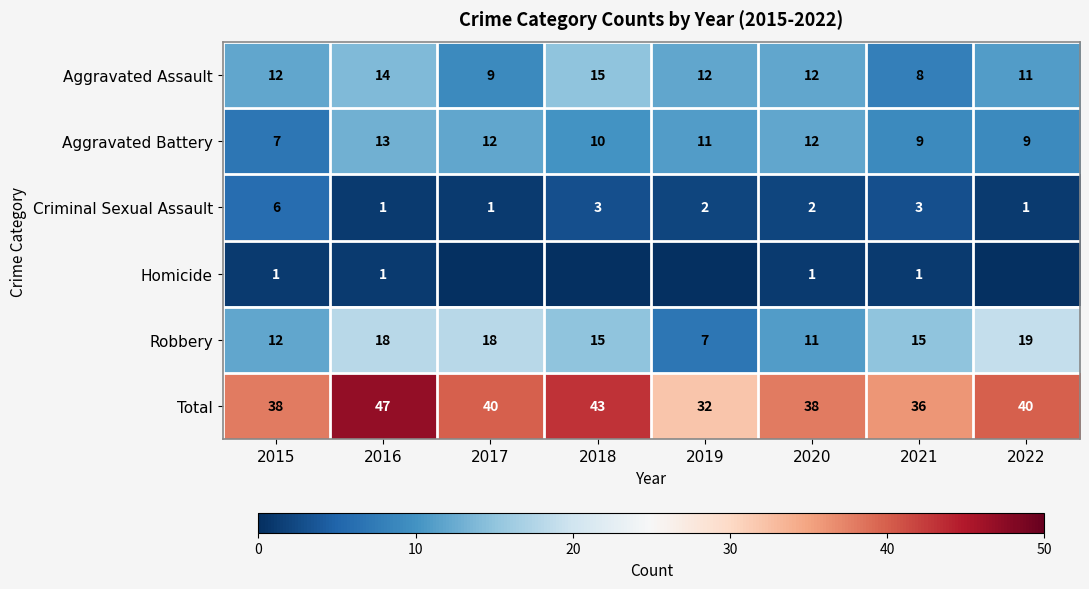

Is it true that Criminal Sexual Assault equals 1 at 2016?

True